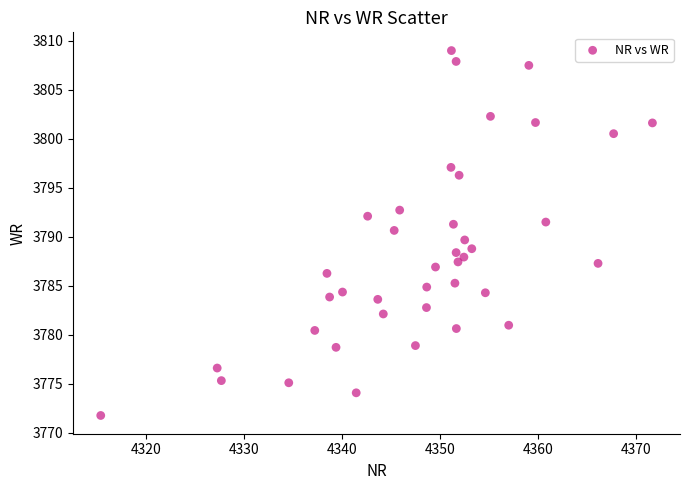

What is the range of Y values (max minus min)?

37.3